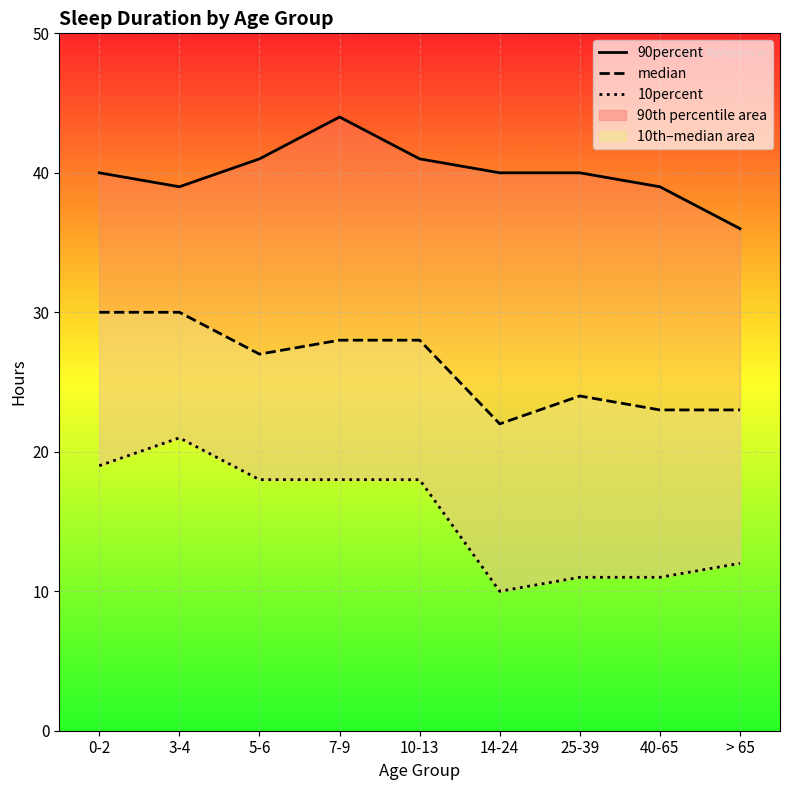

At 5-6, list the series in order from smallest to largest.

10percent, median, 90percent